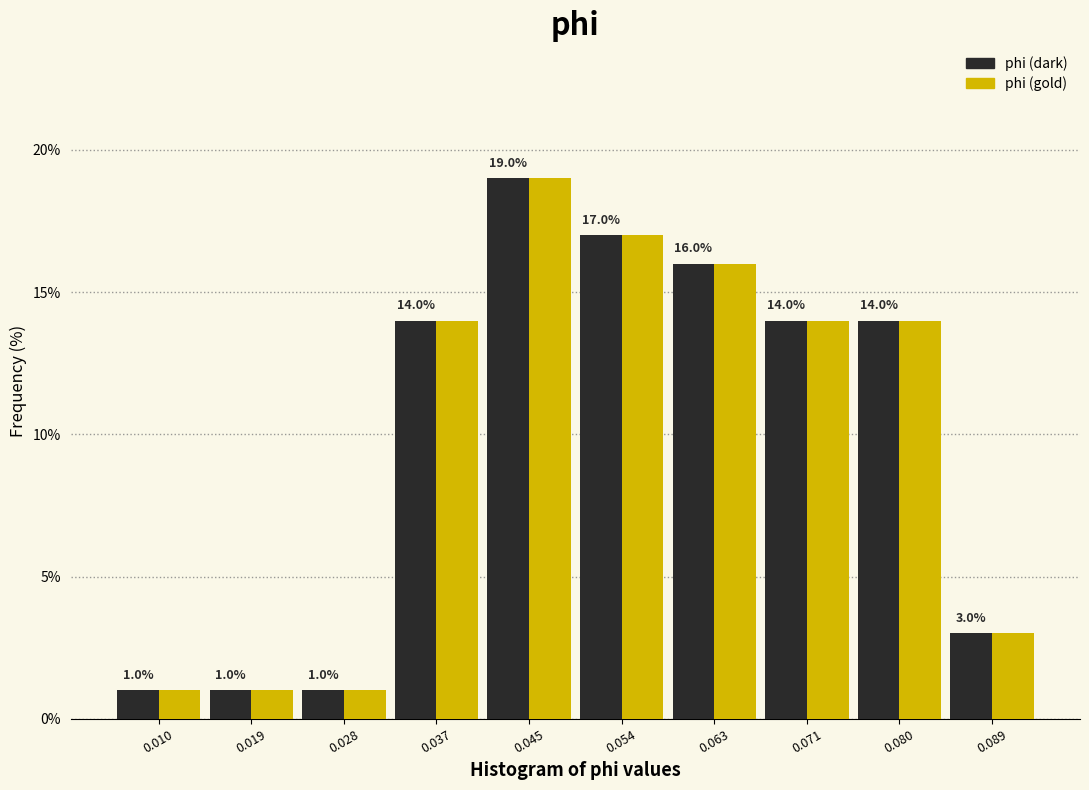

What is the height of the phi (gold) bar covering 0.006 to 0.015 on the x-axis? The bar edges are not printed on the chart, so give them approximately, as read against the axis.

1.0